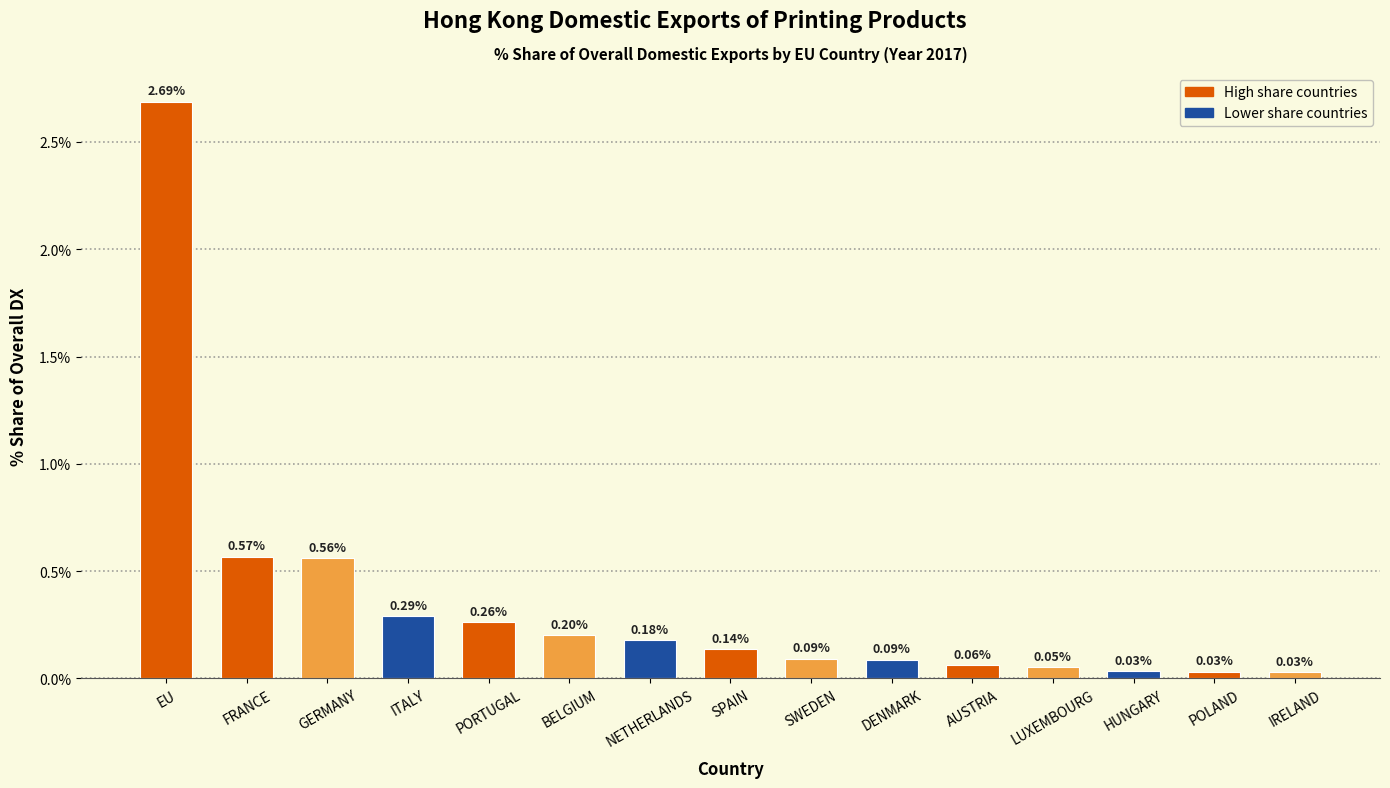

Which has a higher value, BELGIUM or AUSTRIA?

BELGIUM